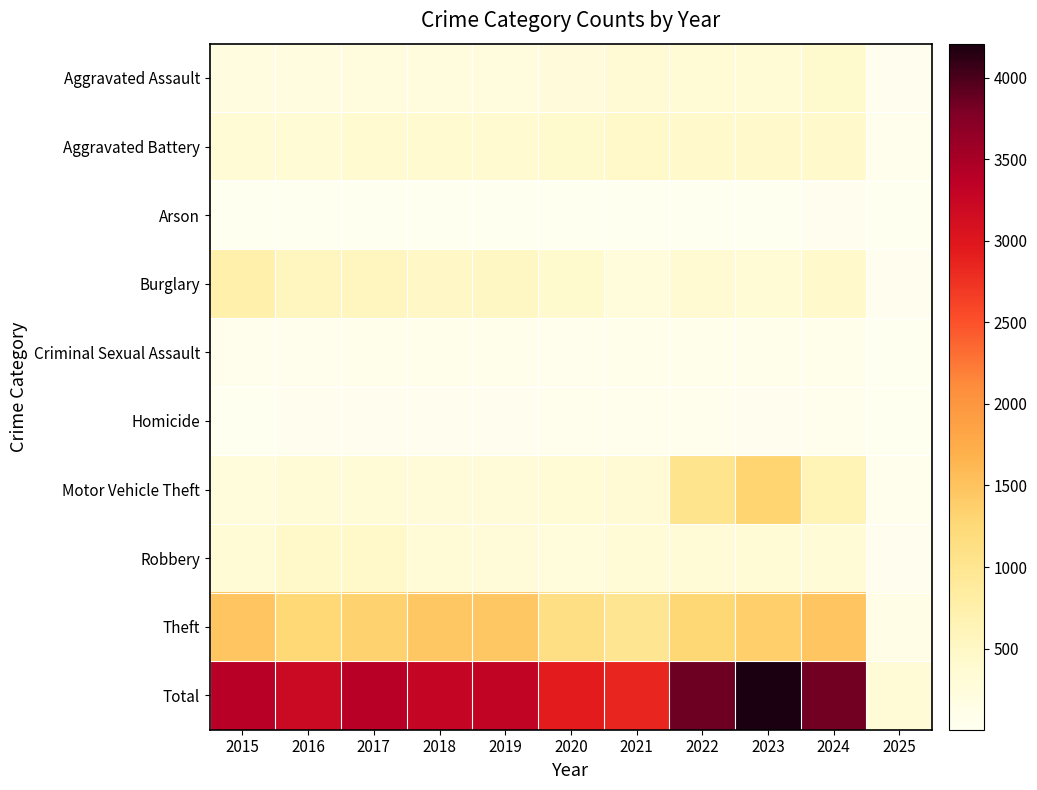

Which series changed the most between 2021 and 2023?

Total